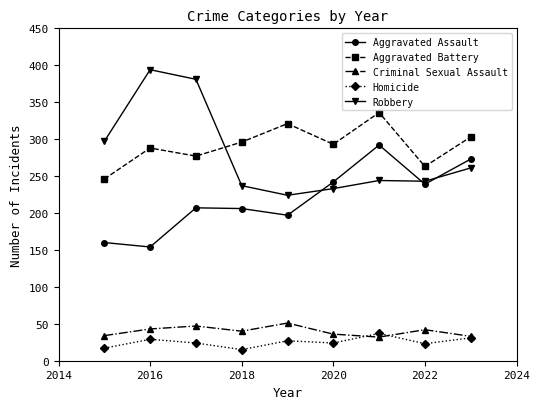

True or false: Criminal Sexual Assault and Aggravated Assault cross at least once.

False